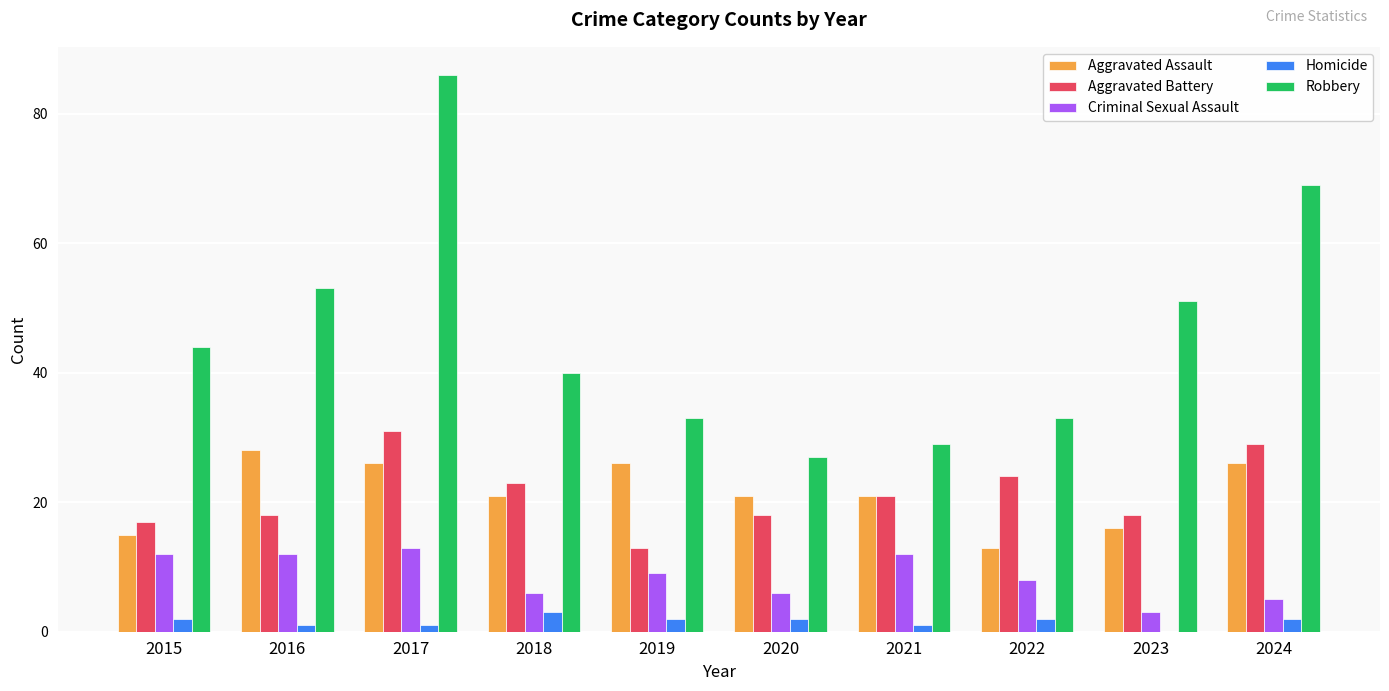

The value of Aggravated Assault at 2019 is 15. True or false?

False